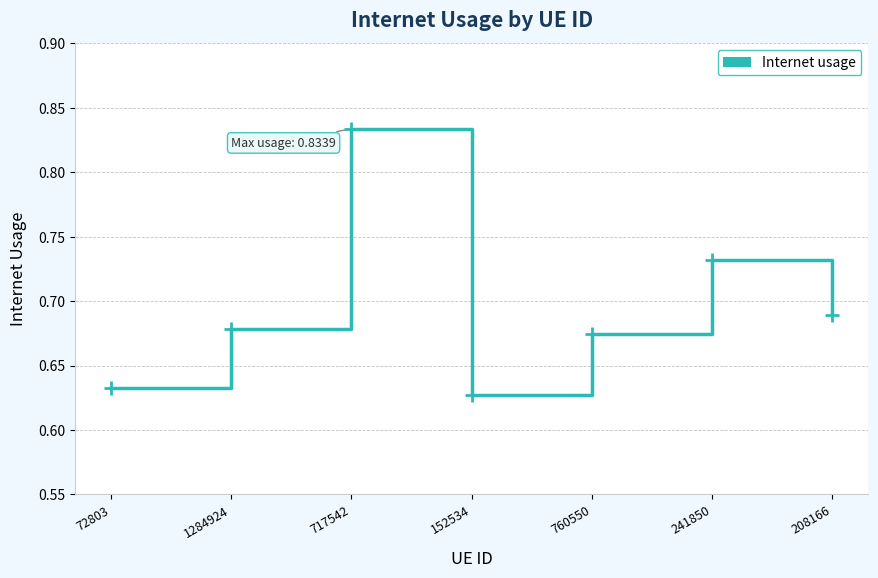

What is the difference between the values at 760550 and 241850?

0.1